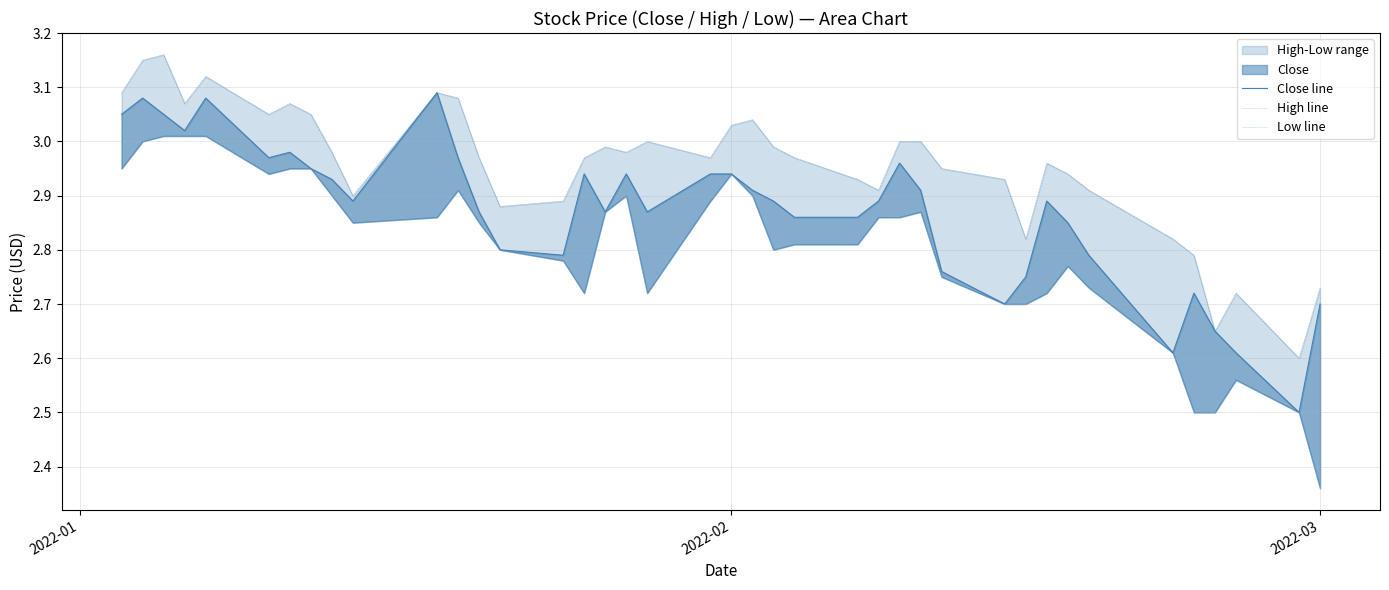

True or false: Low line and Close line cross at least once.

False